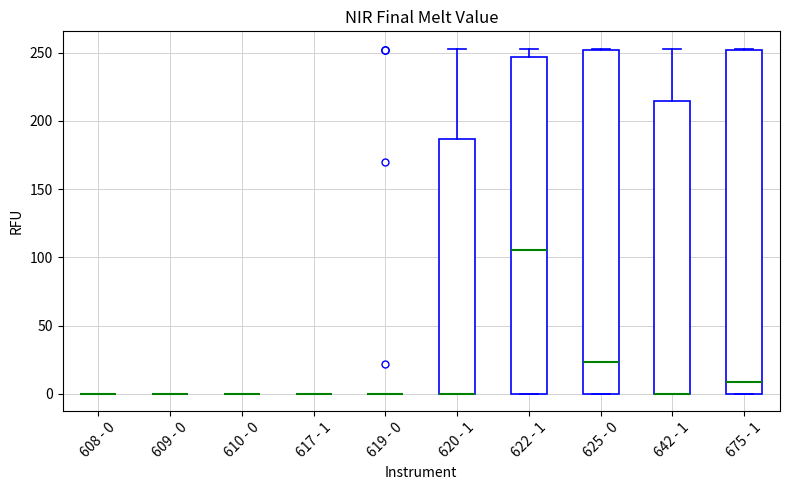

Reading left to right, transcribe this box plot: for each box, give where its median line is, the range the box spans, and where its two whiskers end, as read against the y-axis. The values are not printed on the chart, so give them approximately, as read against the axis.

608 - 0: box collapsed to a line at 0, whiskers 0 to 0
609 - 0: box collapsed to a line at 0, whiskers 0 to 0
610 - 0: box collapsed to a line at 0, whiskers 0 to 0
617 - 1: box collapsed to a line at 0, whiskers 0 to 0
619 - 0: box collapsed to a line at 0, whiskers 0 to 0
620 - 1: median 0 (drawn on the box's lower edge), box 0 to 185, whiskers 0 to 255
622 - 1: median 105, box 0 to 245, whiskers 0 to 255
625 - 0: median 25, box 0 to 250, whiskers 0 to 255
642 - 1: median 0 (drawn on the box's lower edge), box 0 to 215, whiskers 0 to 255
675 - 1: median 10, box 0 to 250, whiskers 0 to 255